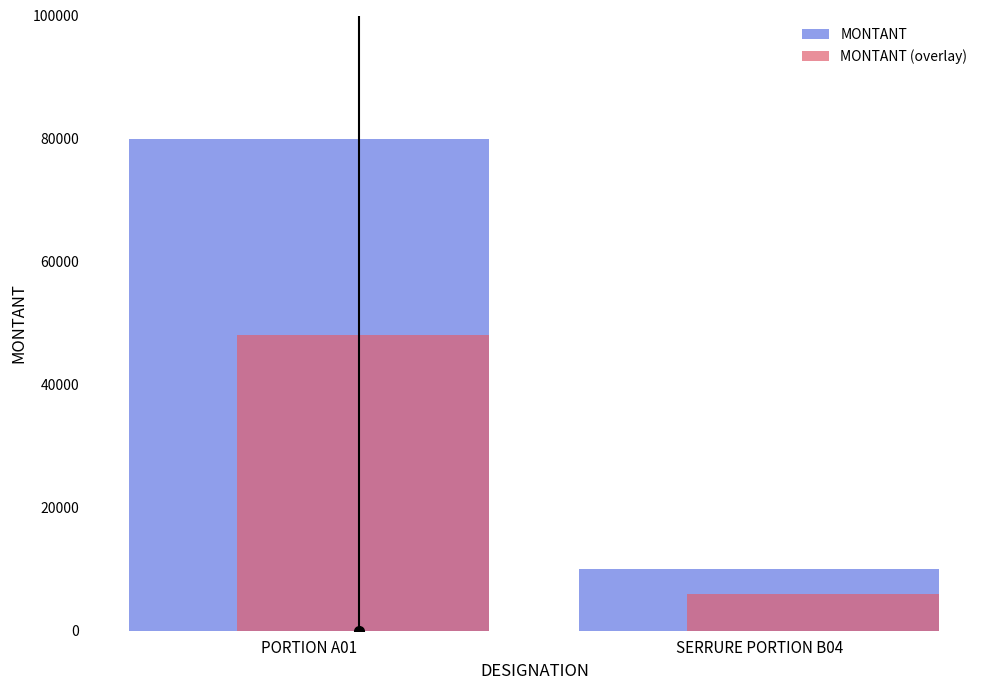

Which category has the lowest value in the MONTANT series?

SERRURE PORTION B04